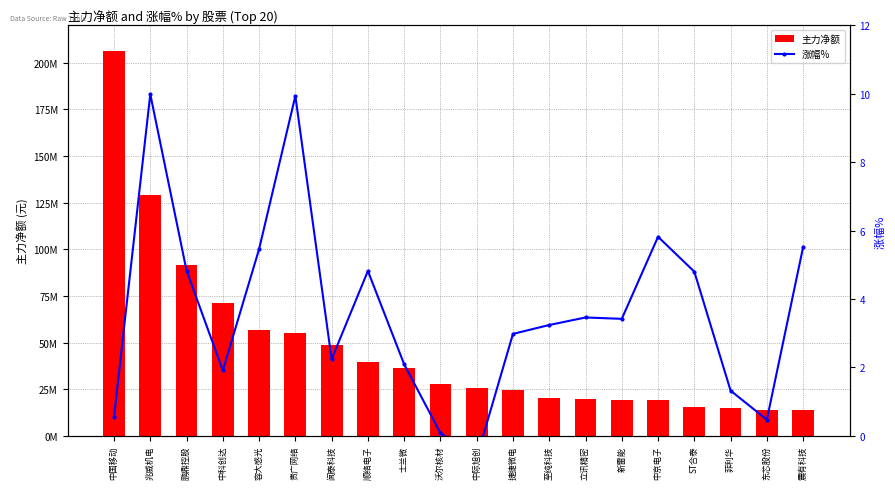

Rank the series at 中际旭创 from lowest to highest value.

涨幅%, 主力净额